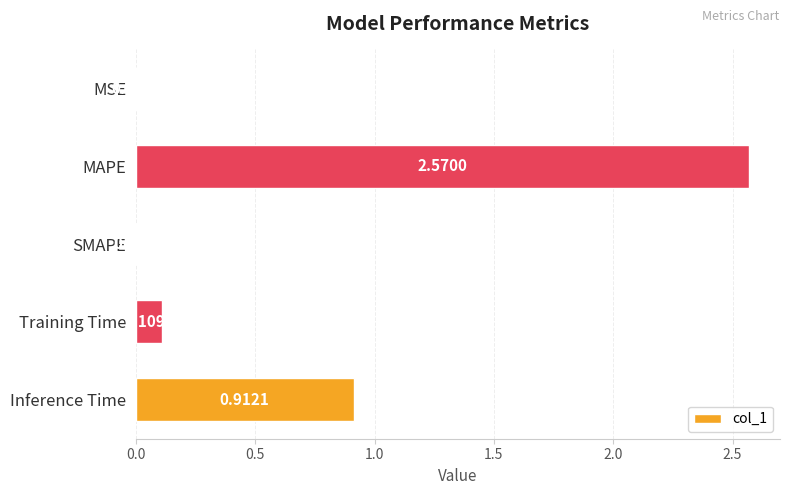

What is the sum of the values at Training Time and MAPE?

2.7